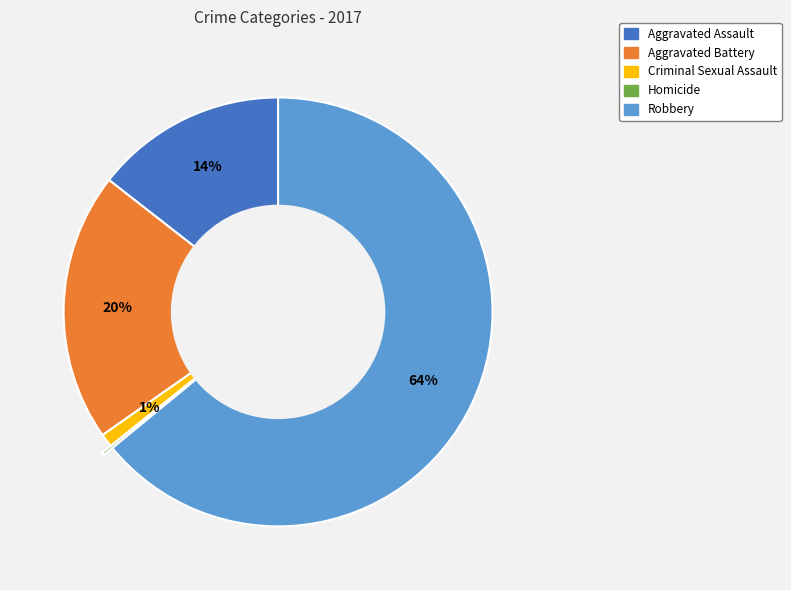

To the nearest percent, what is the average slice percentage?

20%